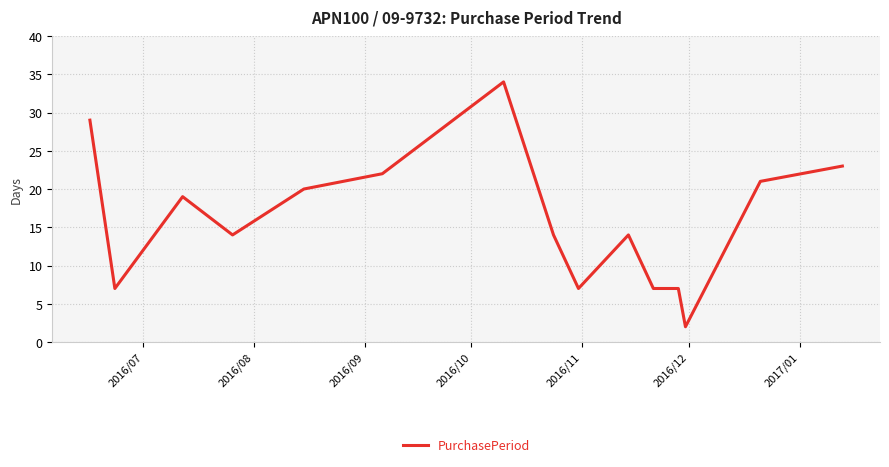

True or false: there are more than 2 points higher than both neighbors.

True